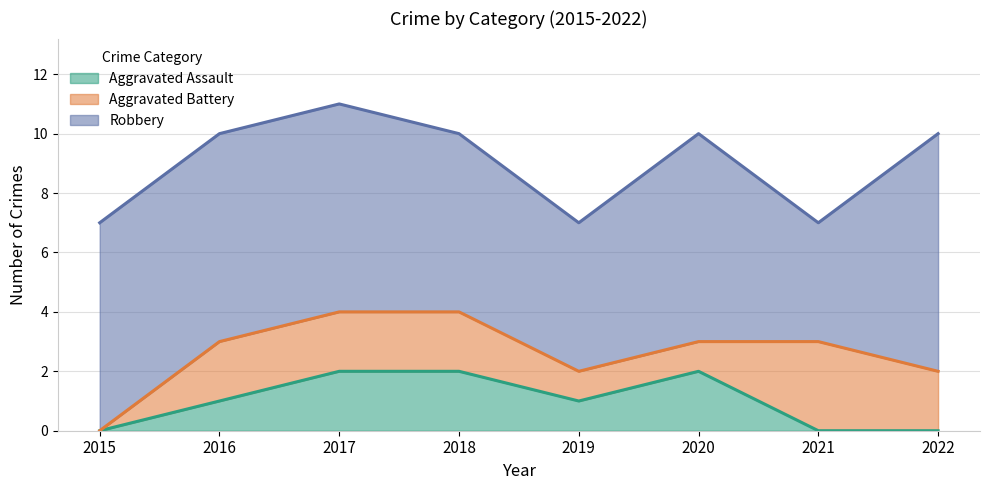

Which series has the largest total across all categories?

Robbery